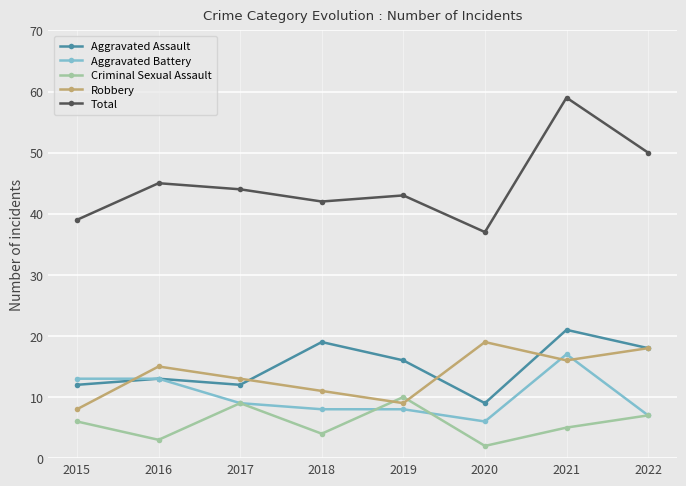

What is the difference between the maximum and minimum values in the Criminal Sexual Assault series?

8